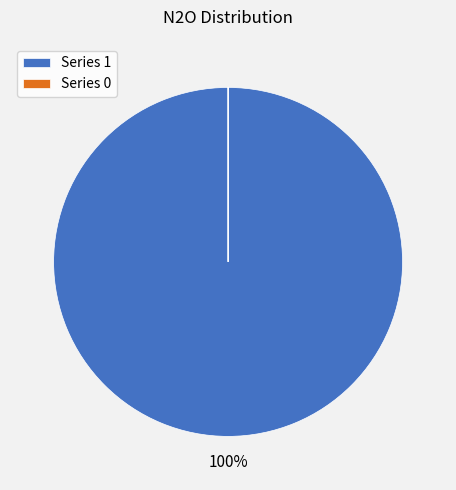

To the nearest percent, what is the average slice percentage?

50%